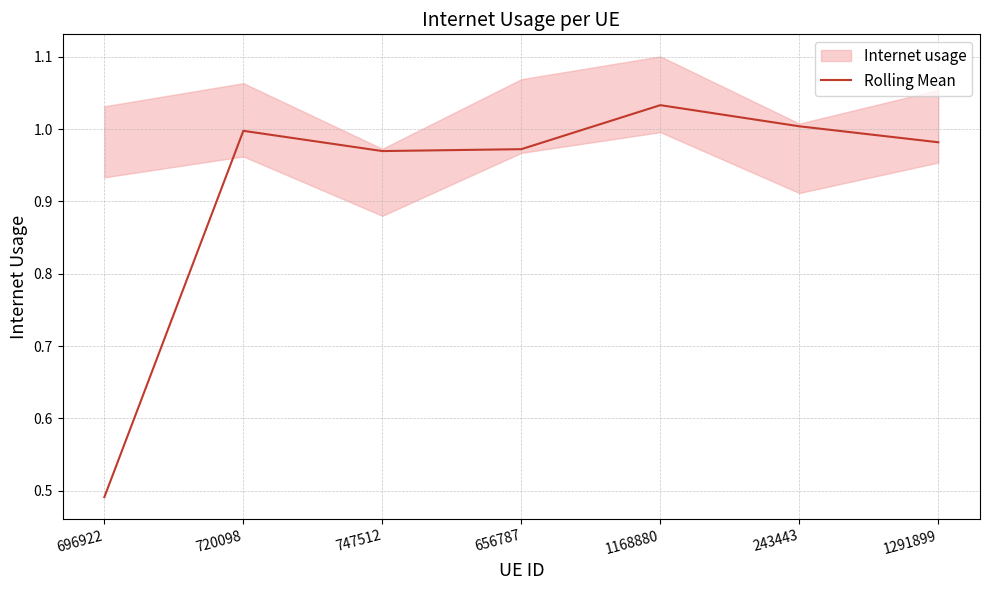

Rank the categories by value from highest to lowest.

1168880, 243443, 720098, 1291899, 656787, 747512, 696922